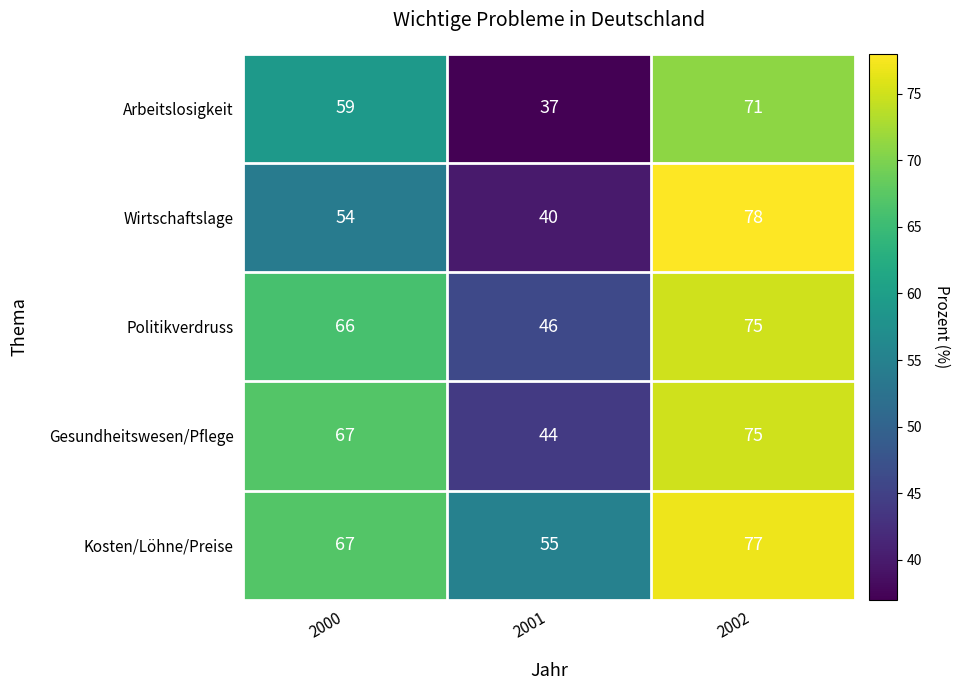

At which category is the sum across all series the highest?

2002